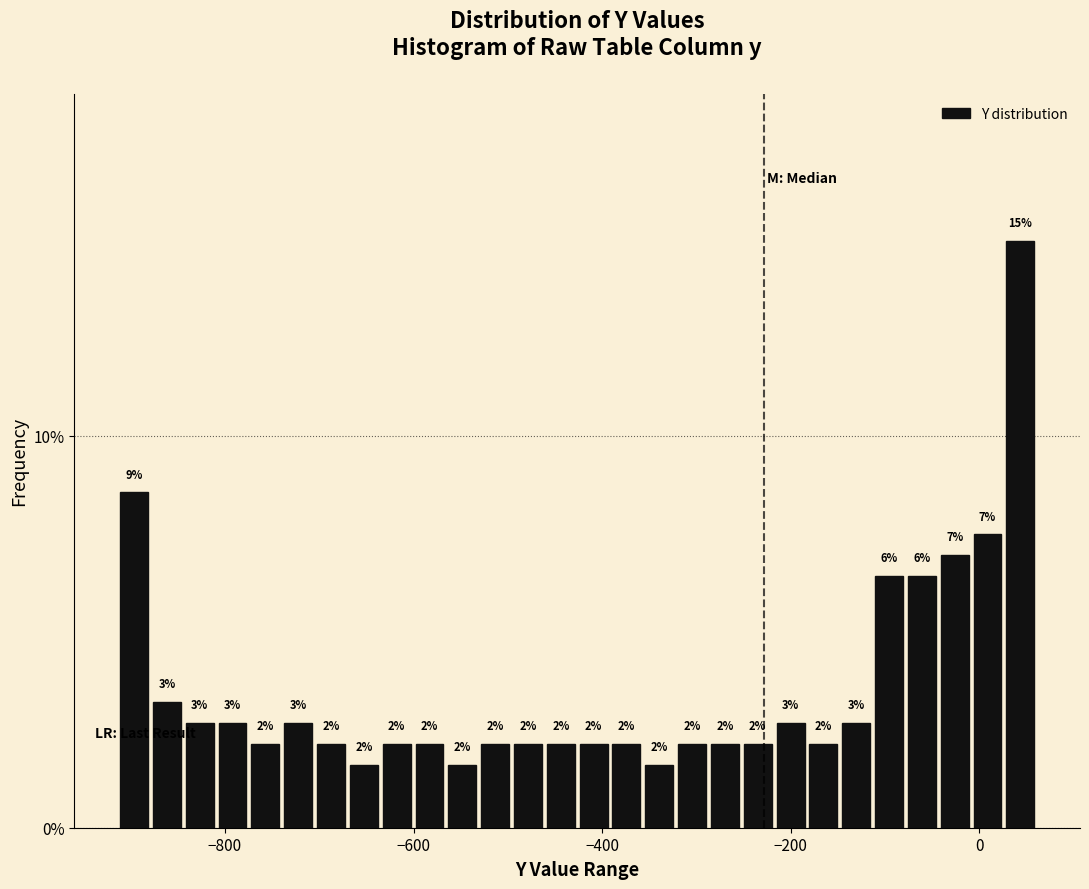

Around what value on the x-axis is the tallest bar? Give the approximate position of its centre, as read against the axis.

40